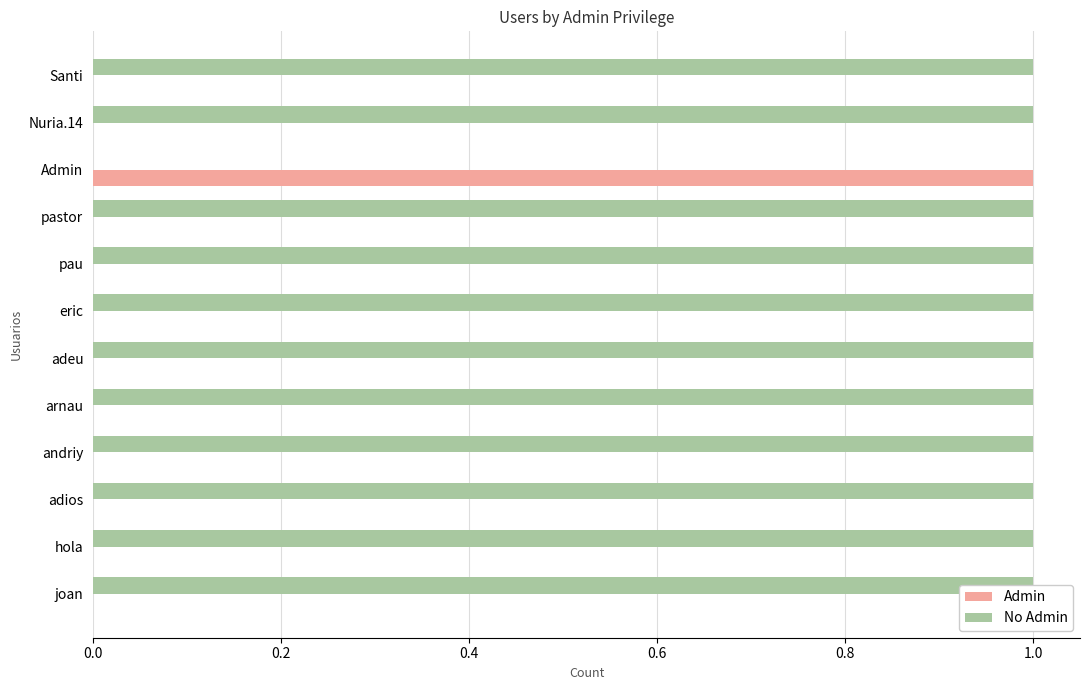

What position from the left is joan?

1